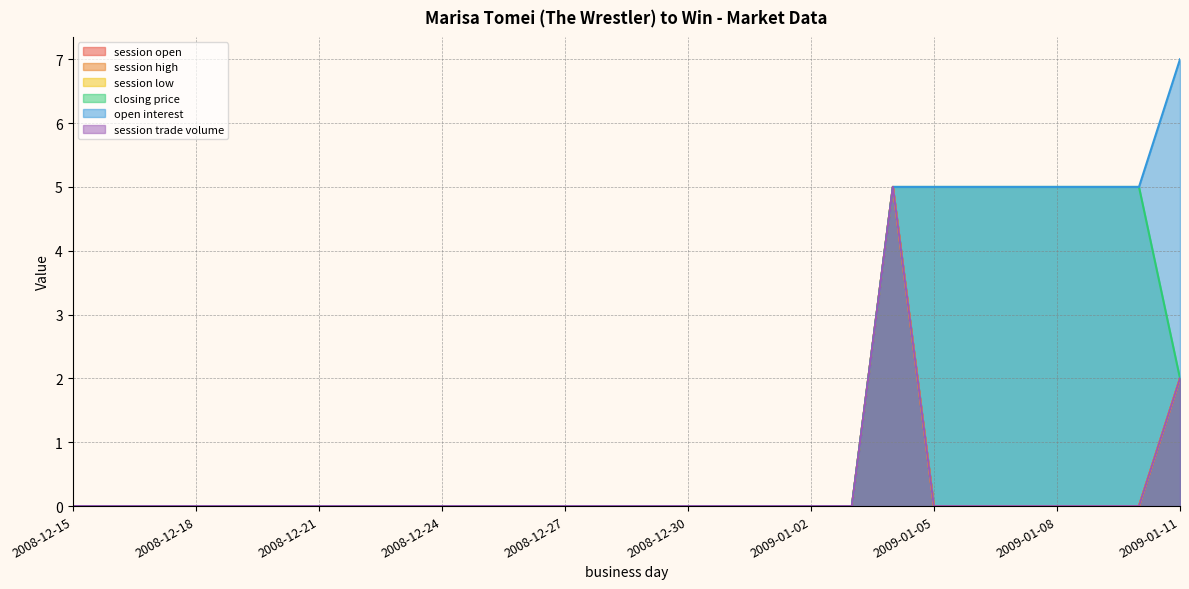

What is the difference between the highest and lowest values at 2009-01-06?

5